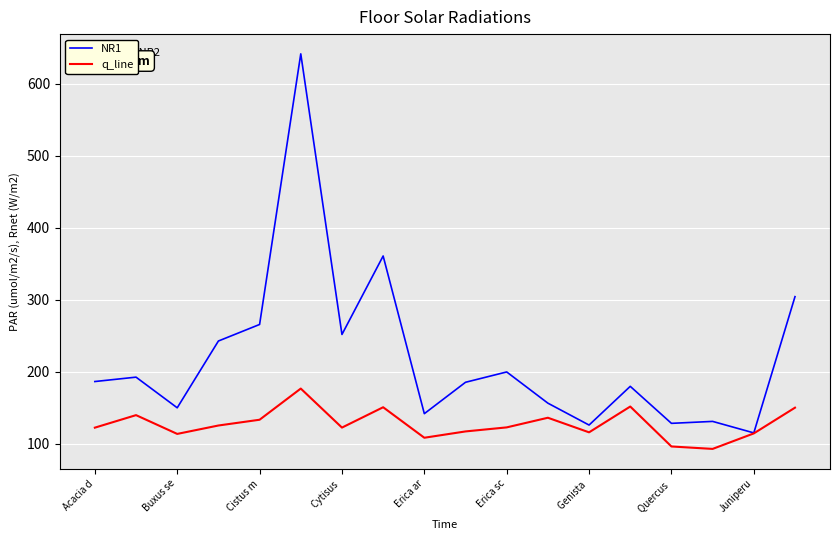

Rank the series by their maximum value, from lowest to highest.

q_line, NR1